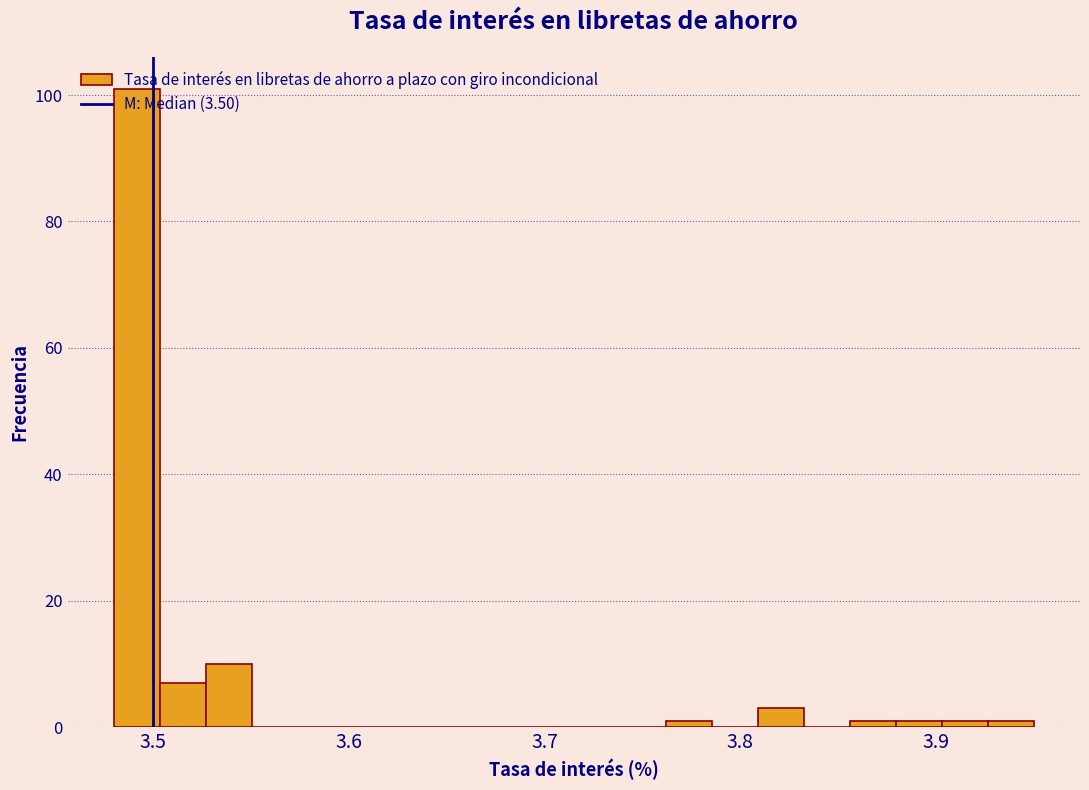

Around what value on the x-axis is the tallest bar? Give the approximate position of its centre, as read against the axis.

3.49